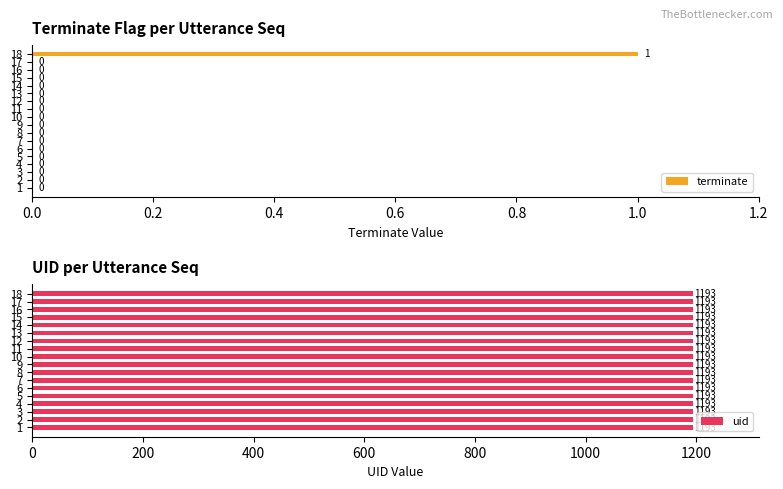

How many terminate values are between 0 and 1?

18